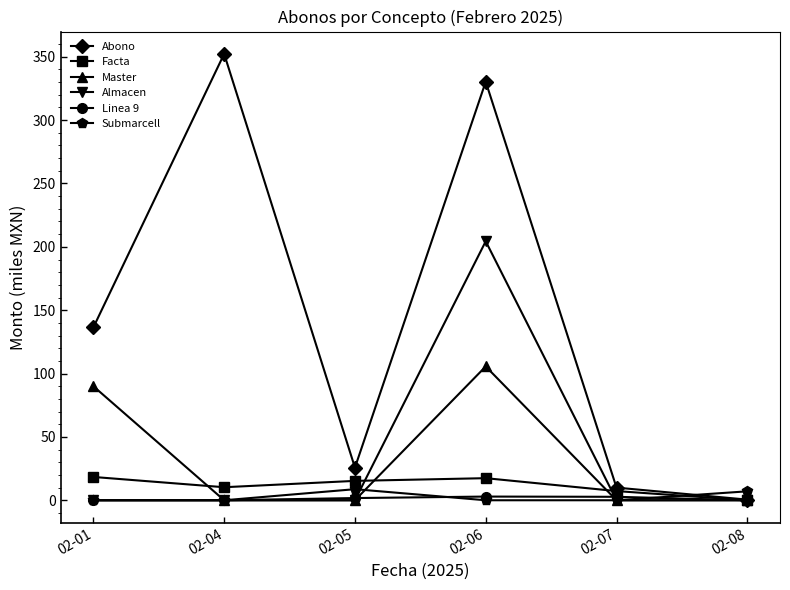

What is the value of the Submarcell point at the 3rd from the left?

8.7